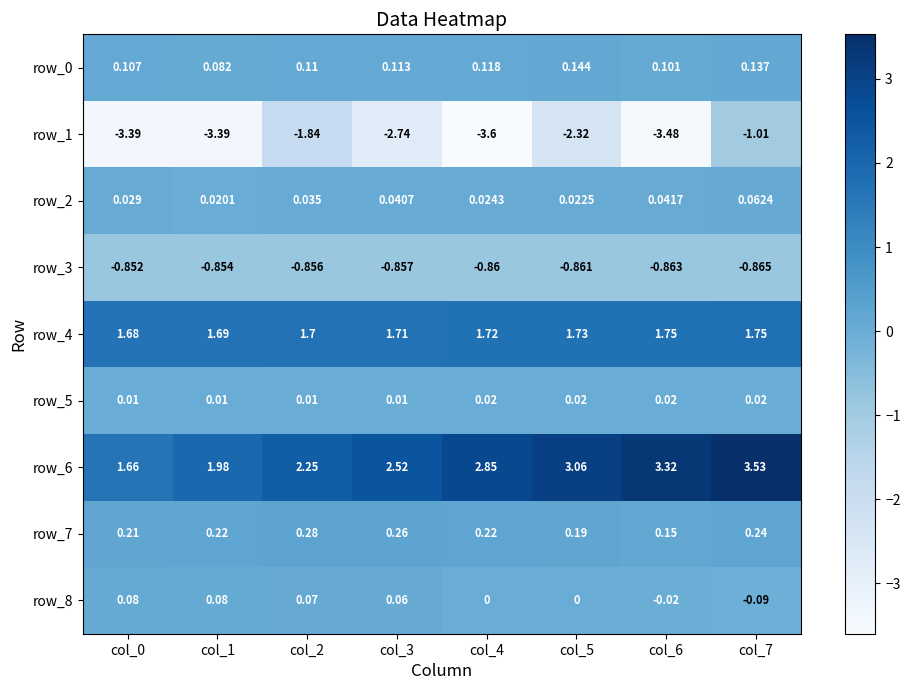

Is the value of row_7 at col_0 greater than the value of row_6 at col_1?

No